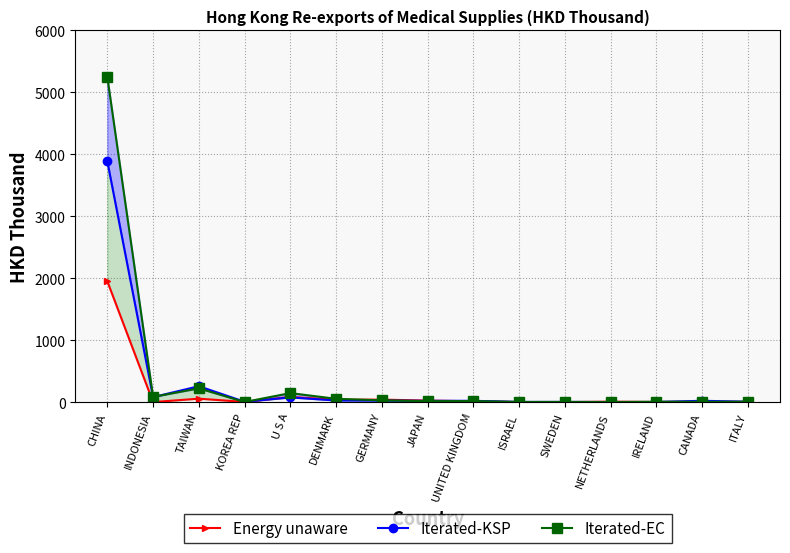

What is the total value across all series at U S A?

304.4